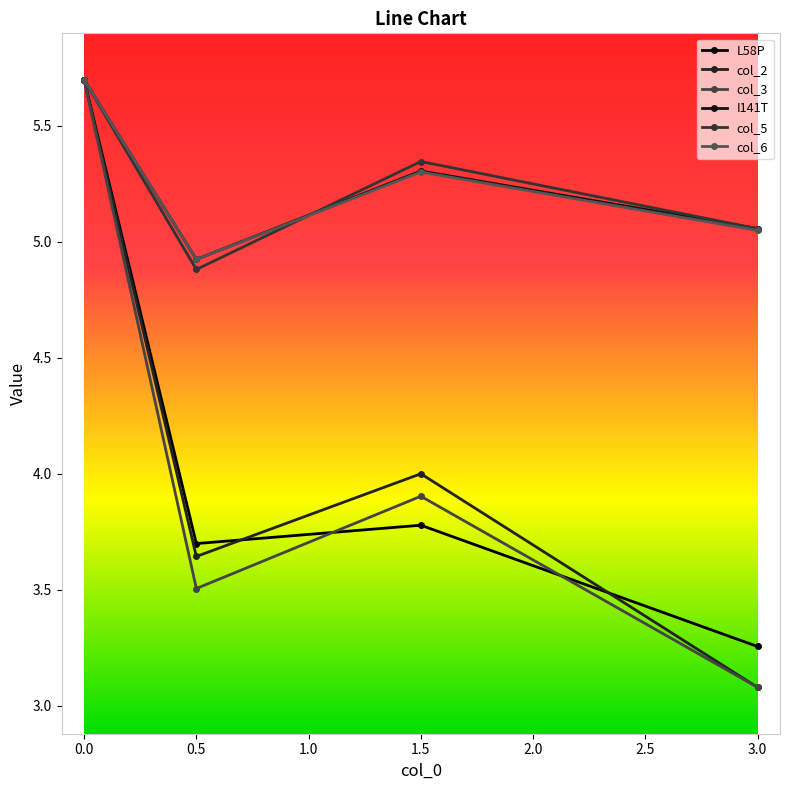

Rank the series by their maximum value, from lowest to highest.

L58P, col_2, col_3, I141T, col_5, col_6